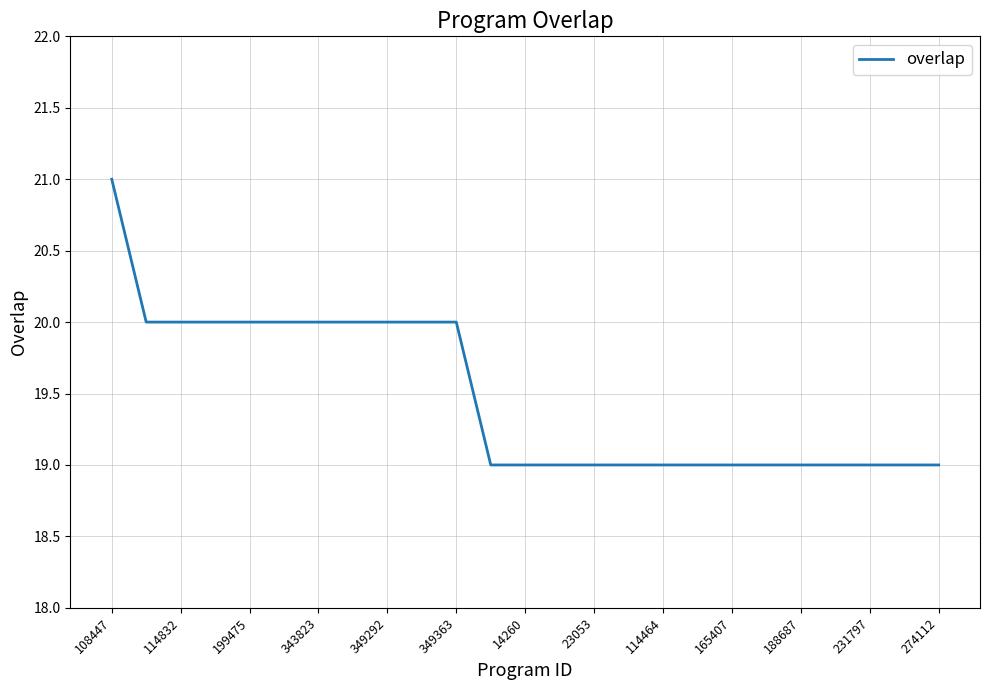

What is the minimum value shown in the chart?

19